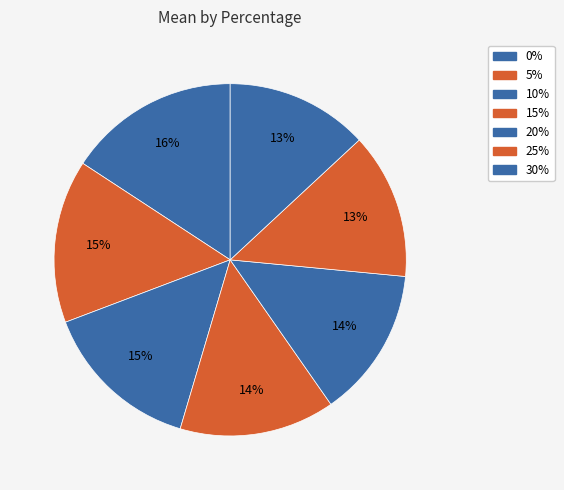

What is the total percentage of 25% and 15%?

27.7%